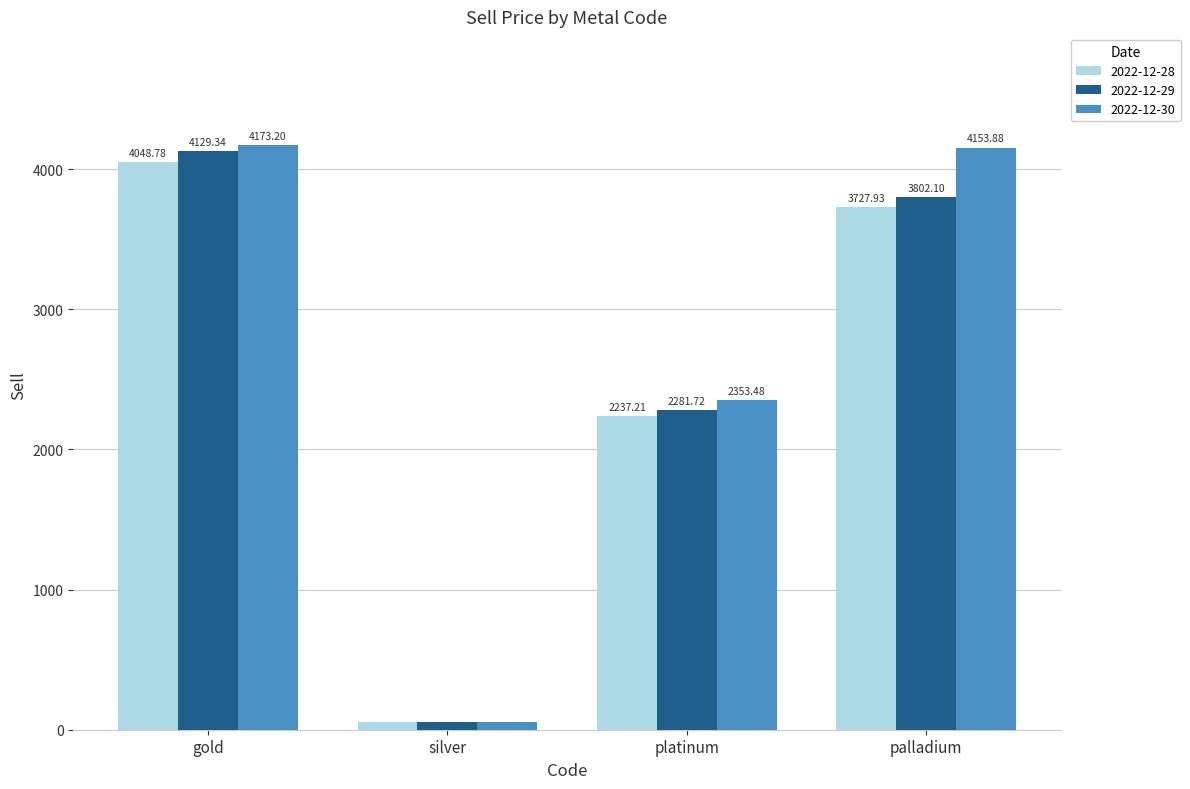

The value of 2022-12-29 at palladium is 6641.3. True or false?

False